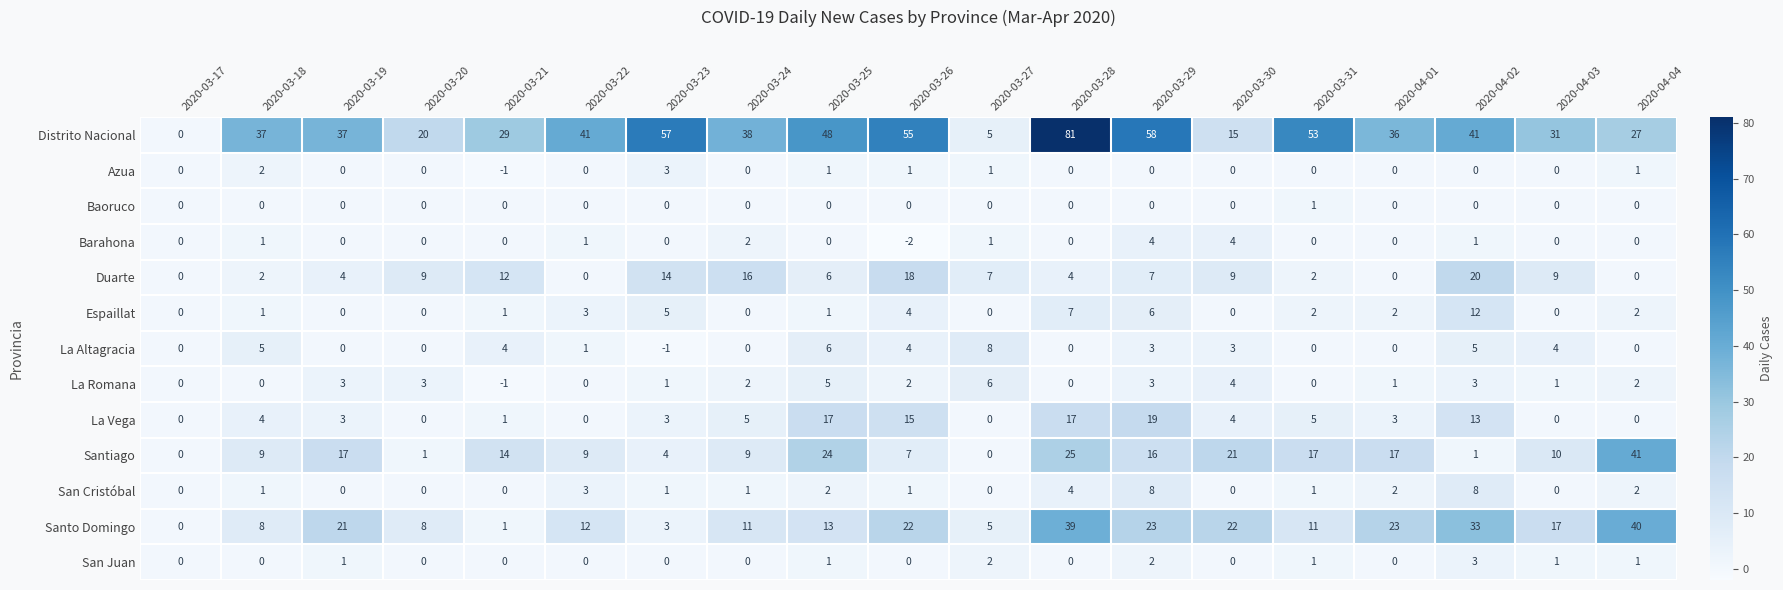

What is the greatest value displayed?

81